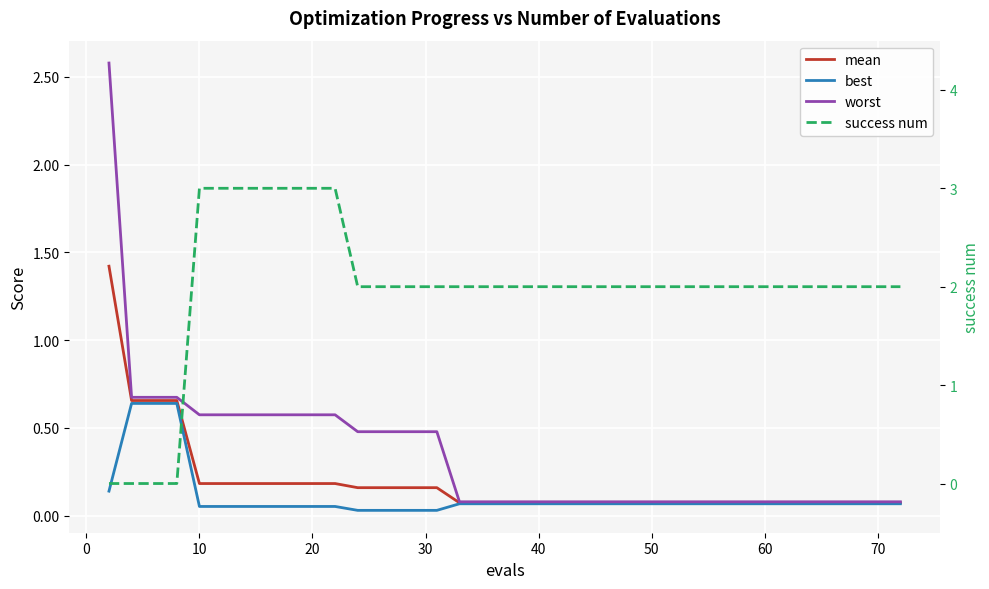

Rank the series by their maximum value, from lowest to highest.

best, mean, worst, success num